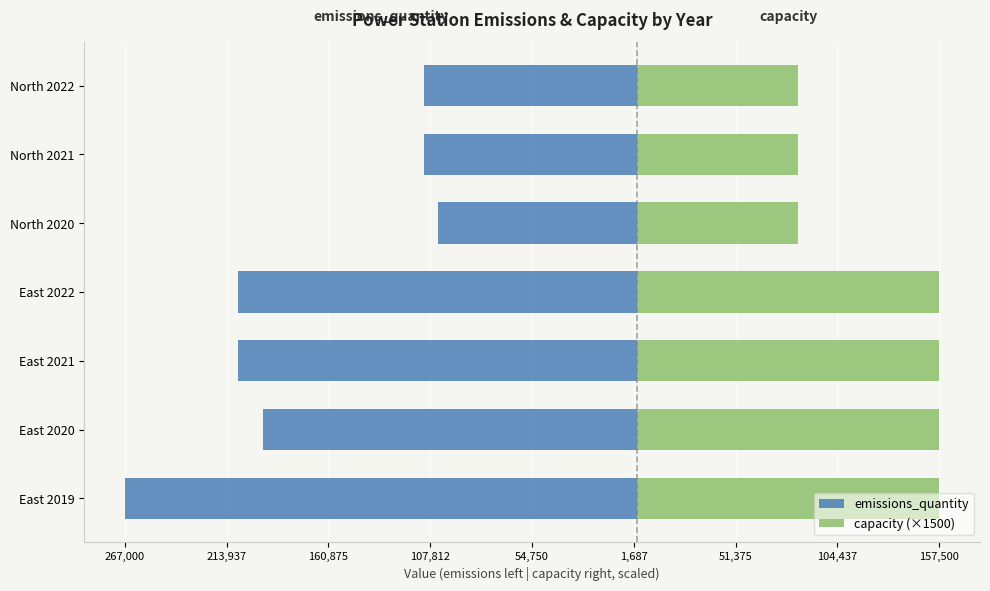

What is the value of the capacity (×1500) bar at the 3rd from the left?

157500